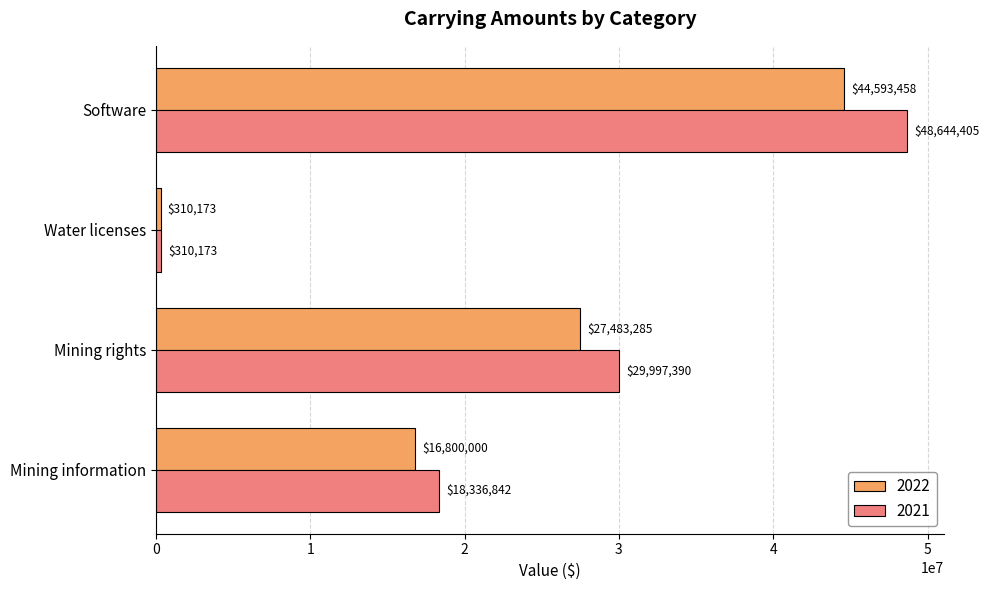

True or false: 2021 has a value of 48644405 at Software.

True